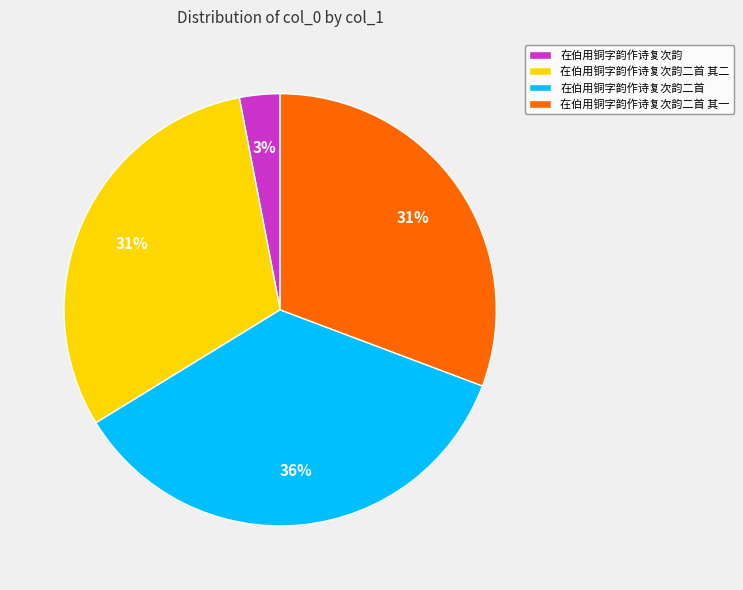

To the nearest percent, what is the combined percentage of 在伯用铜字韵作诗复次韵二首 其二 and 在伯用铜字韵作诗复次韵?

34%